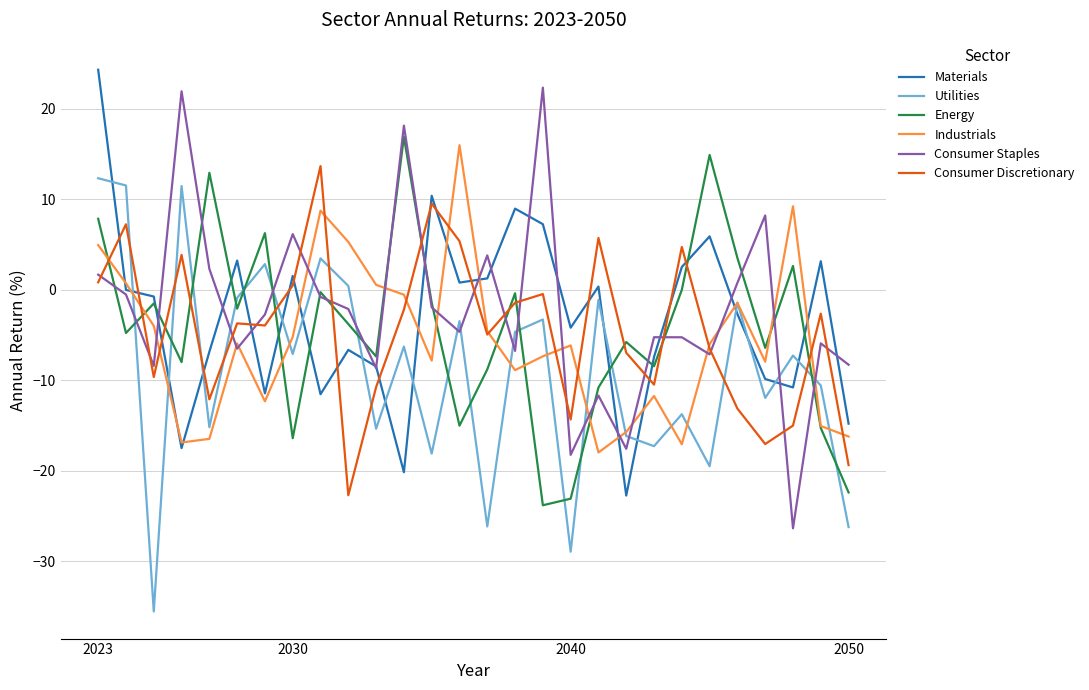

True or false: Energy and Materials cross at least once.

True